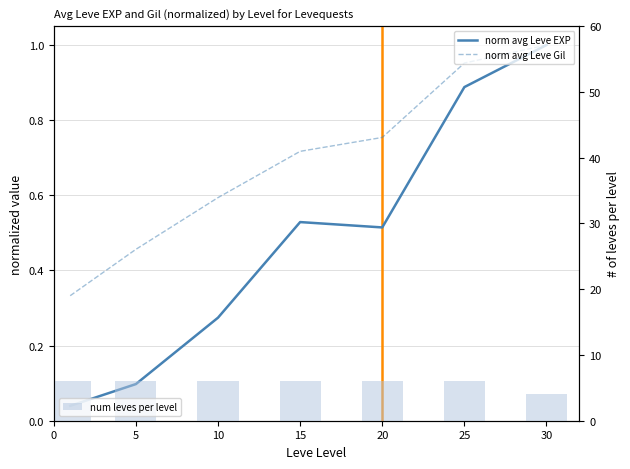

Count the number of categories in the chart.

7